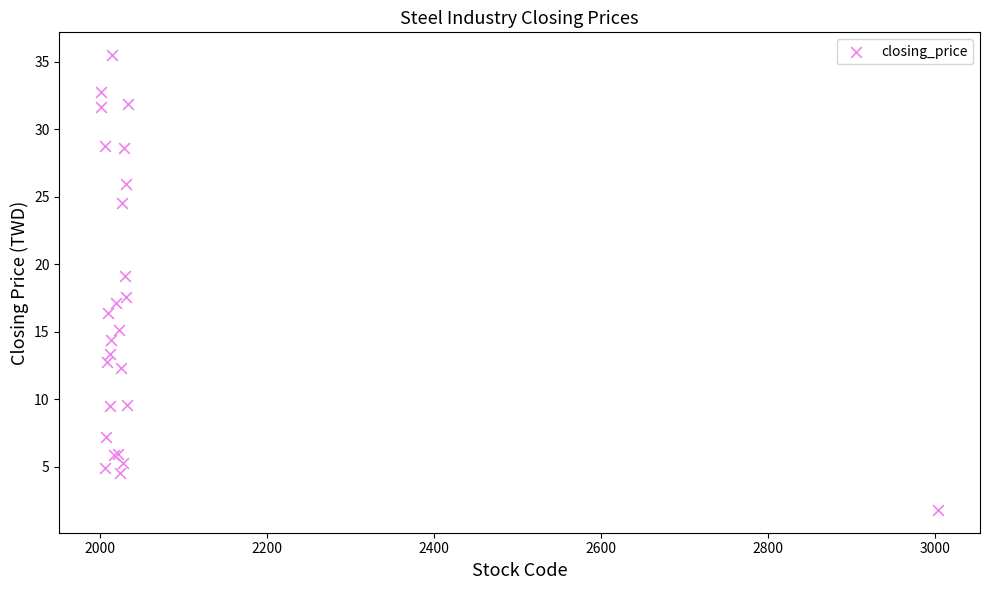

What Y value in the scatter plot is closest to 18?

17.6